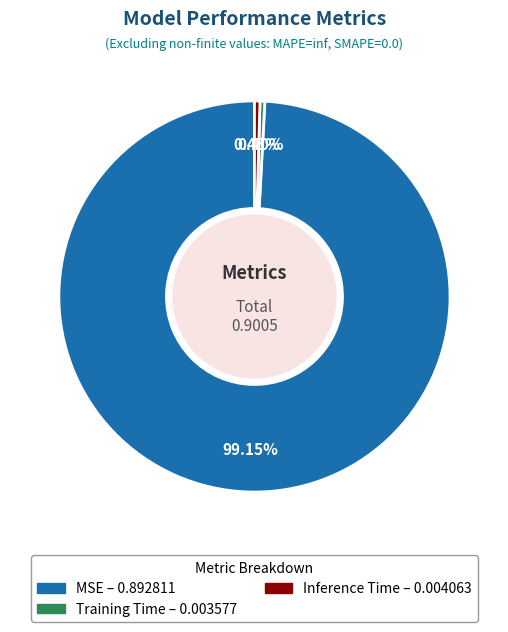

Combined, do Training Time – 0.003577 and Inference Time – 0.004063 account for over 50%?

No